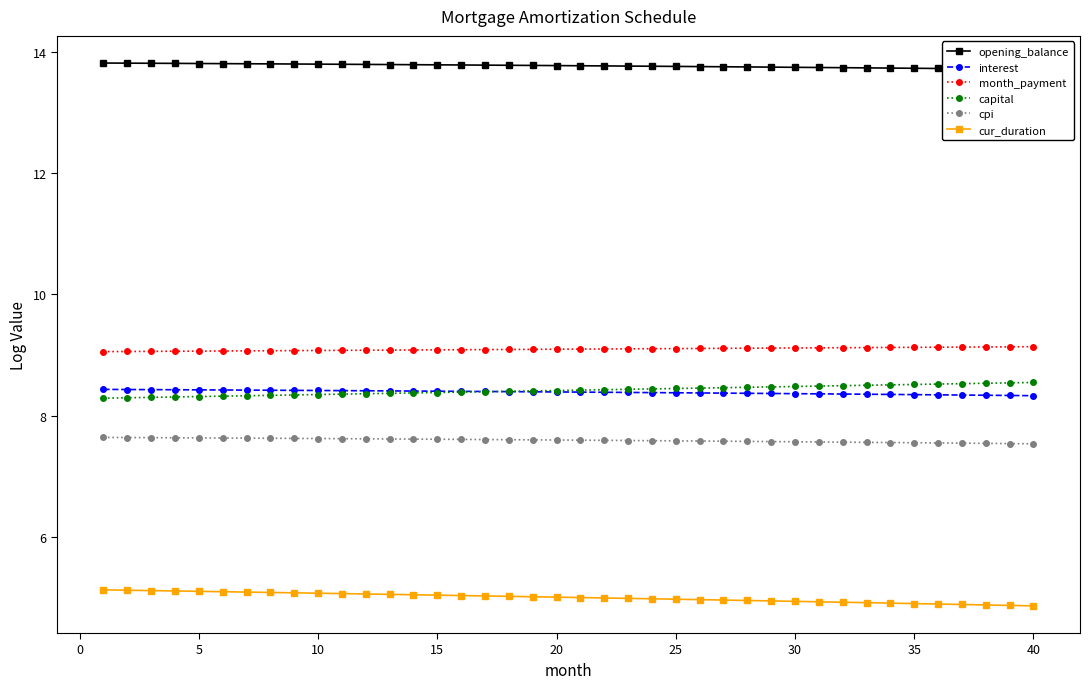

True or false: cur_duration and interest intersect in this chart.

False